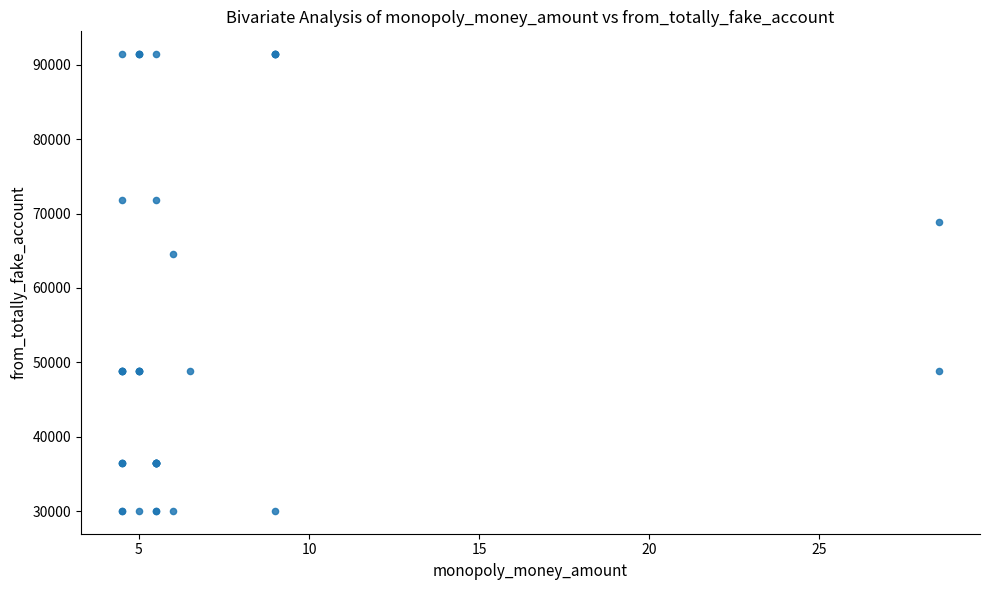

What Y value in the scatter plot is closest to 60729?

64559